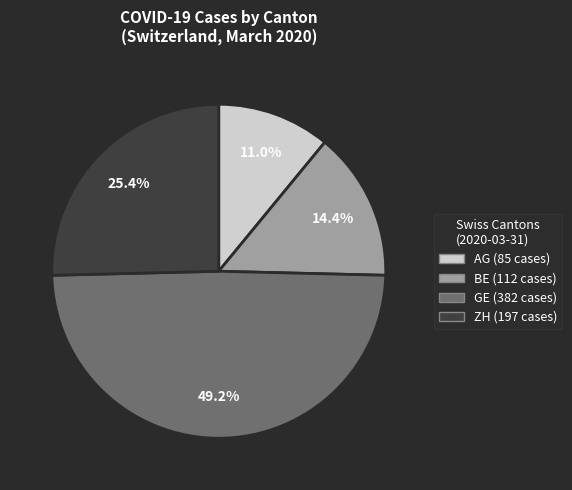

Is there a majority slice in this chart?

No